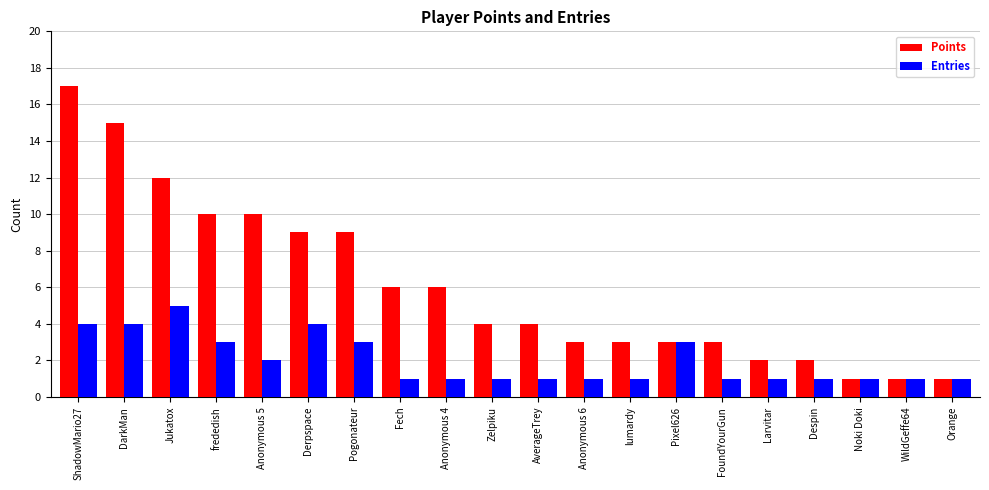

What is the label of the 19th bar from the right?

DarkMan